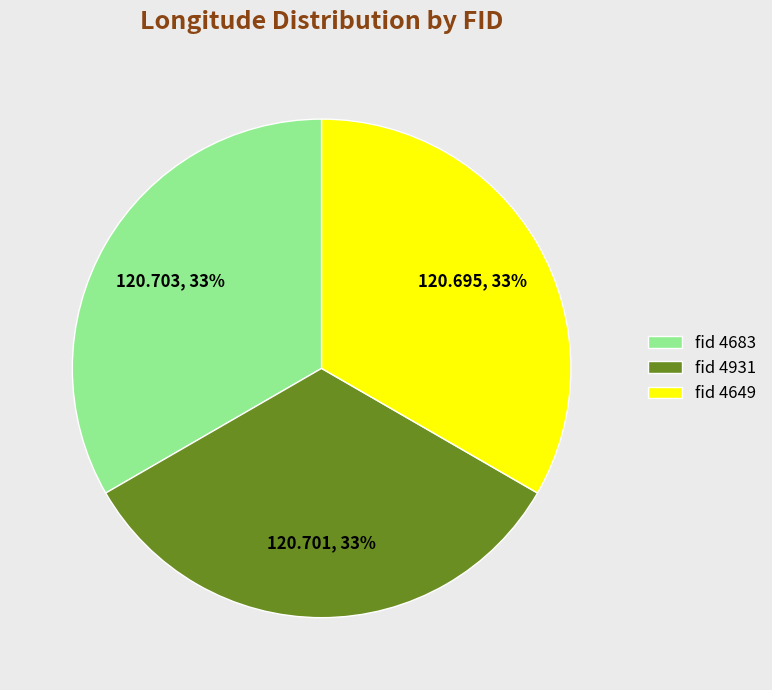

Is the sum of fid 4683 and fid 4649 greater than half?

Yes